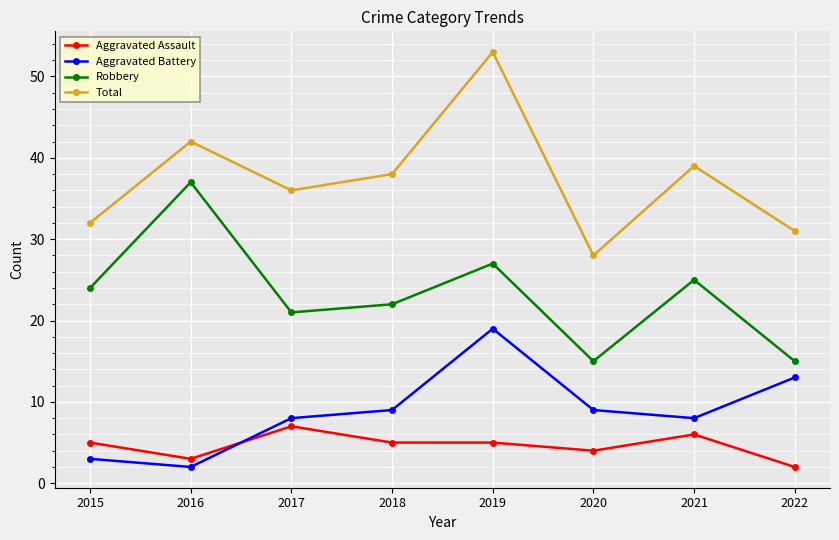

How many lines are shown in the chart?

4